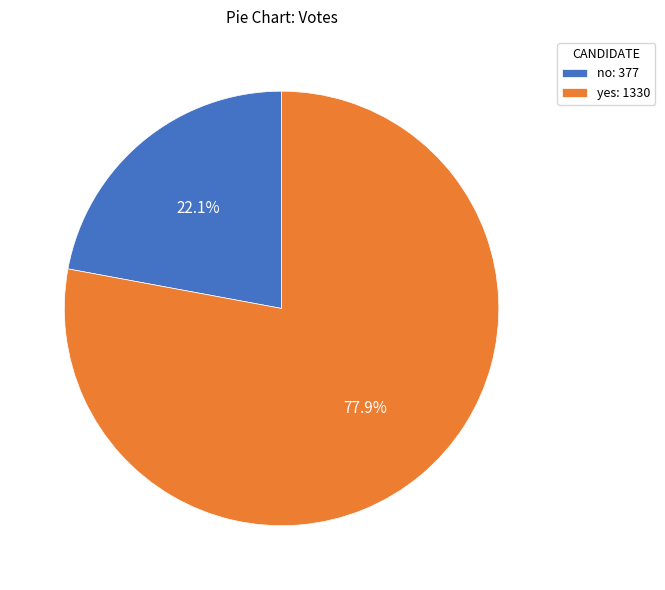

Which slice is the smallest?

no